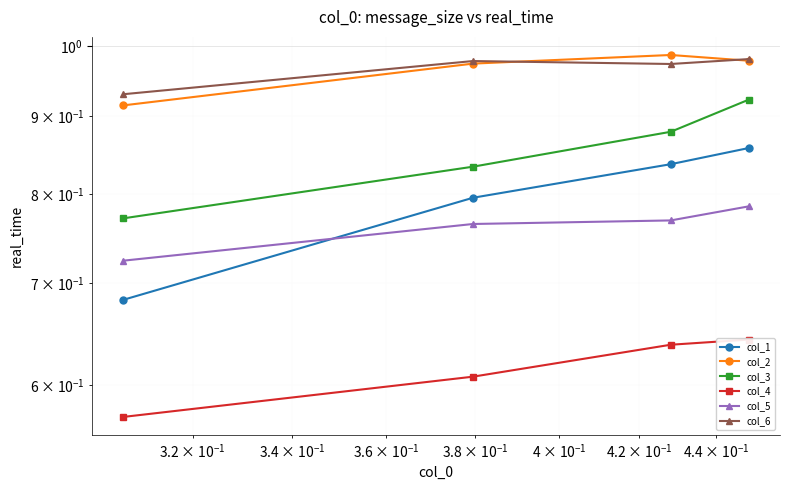

What is the average value of the col_4 series?

0.6